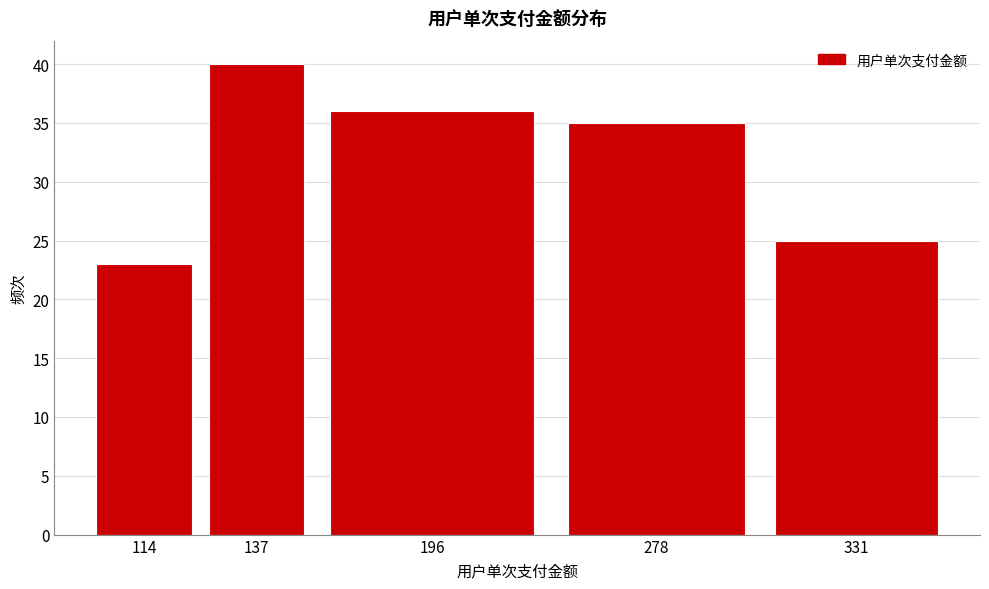

Reading left to right, what are all the values shown in this chart?

23	40	36	35	25